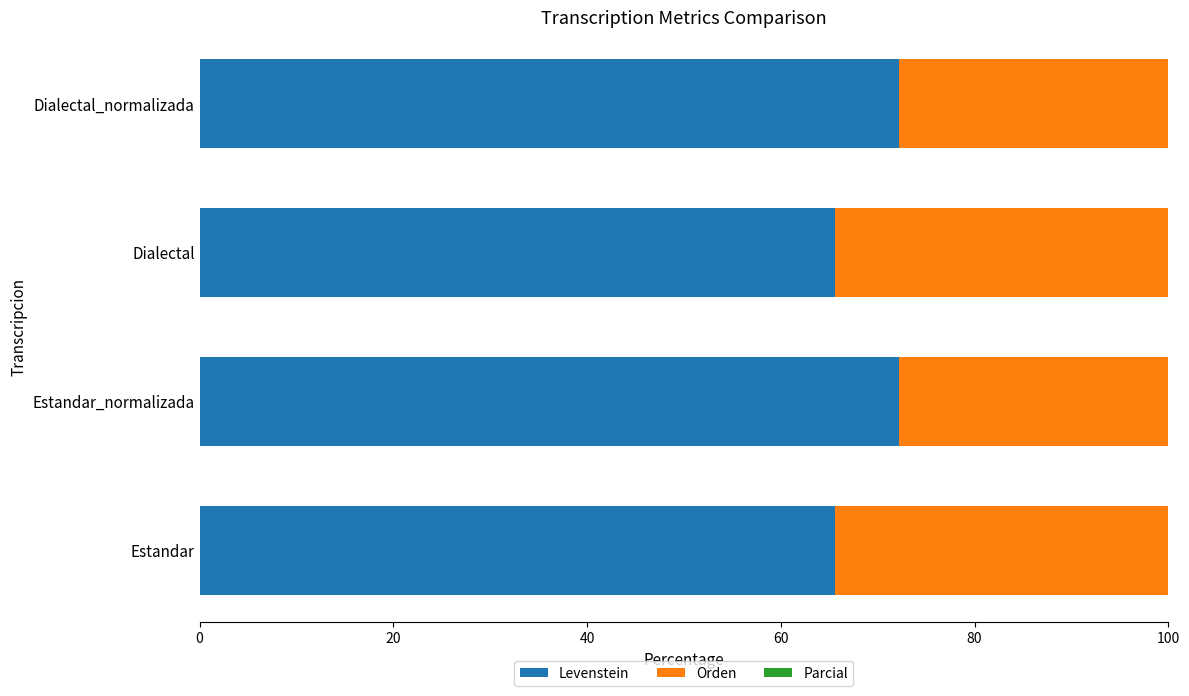

How many bars are there in each group?

3